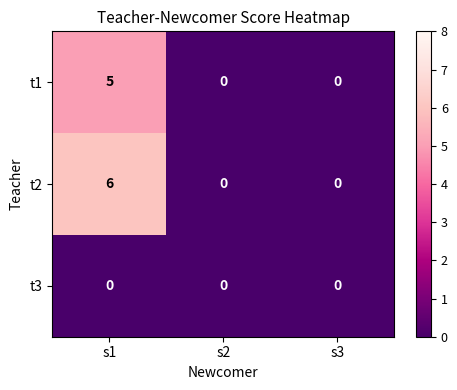

Which series has the largest total across all categories?

t2